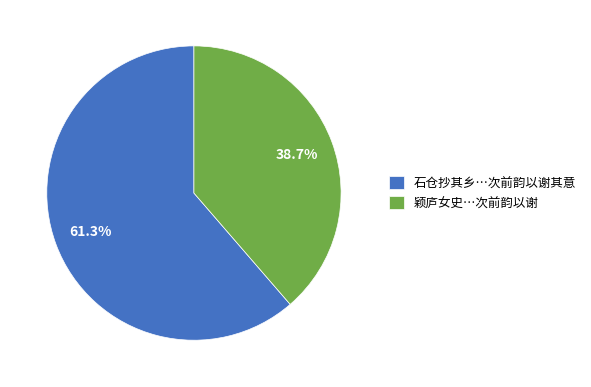

To the nearest percent, what is the difference between the largest and smallest slice percentages?

23%